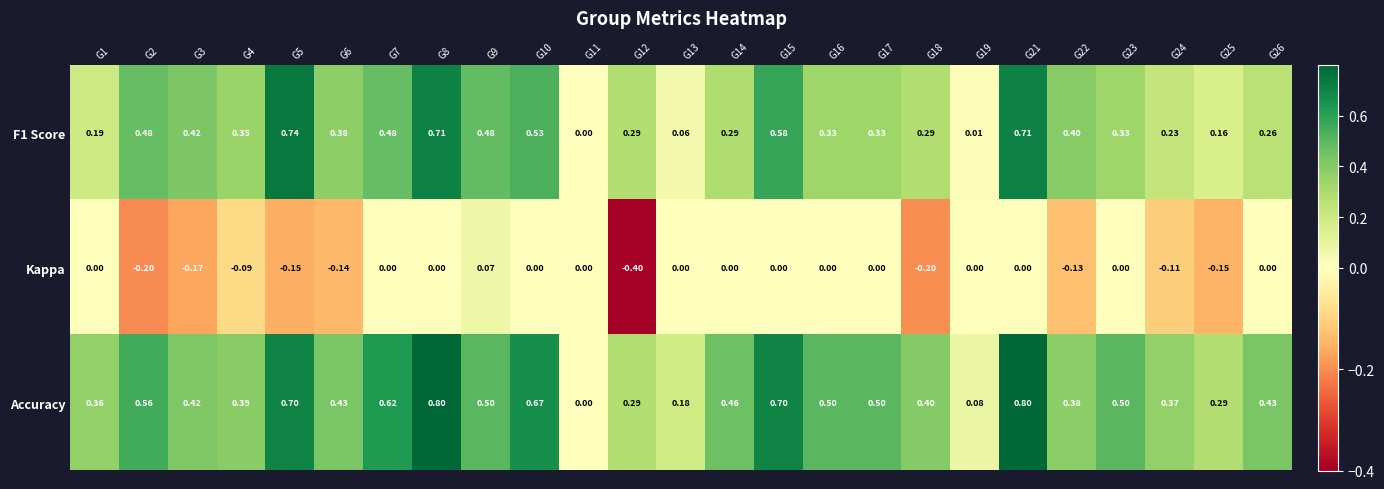

Is the value of Kappa at G24 greater than the value of F1 Score at G21?

No